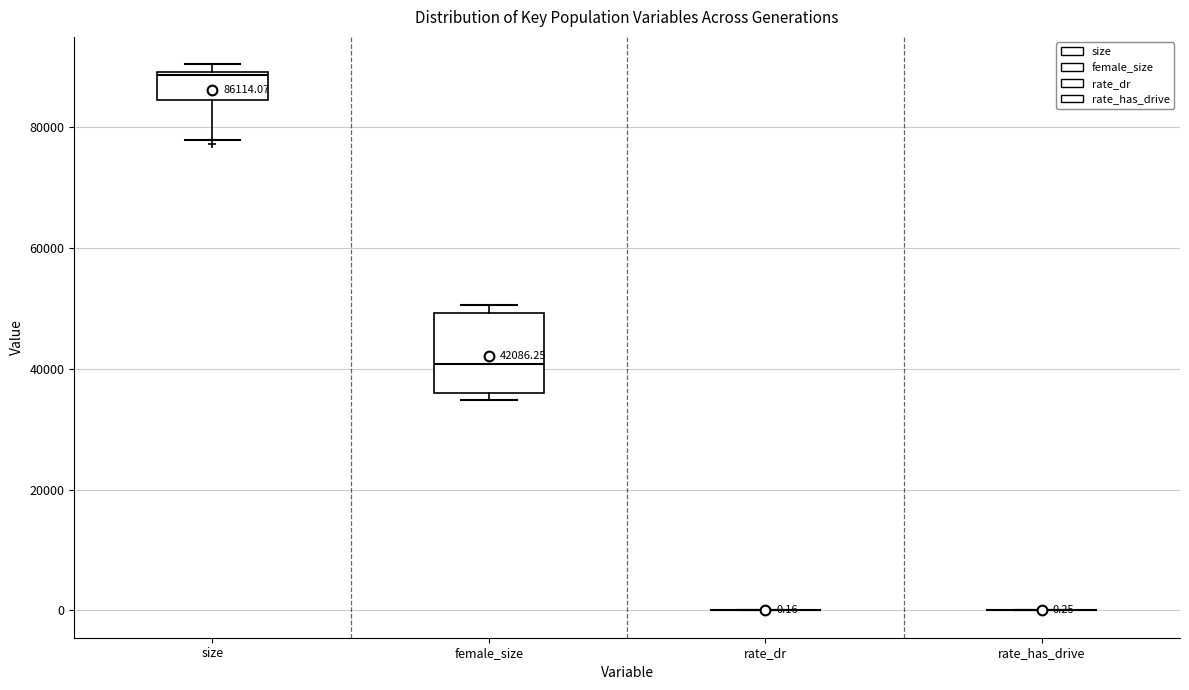

Comparing the boxes themselves (not the whiskers), which one is the tallest?

female_size